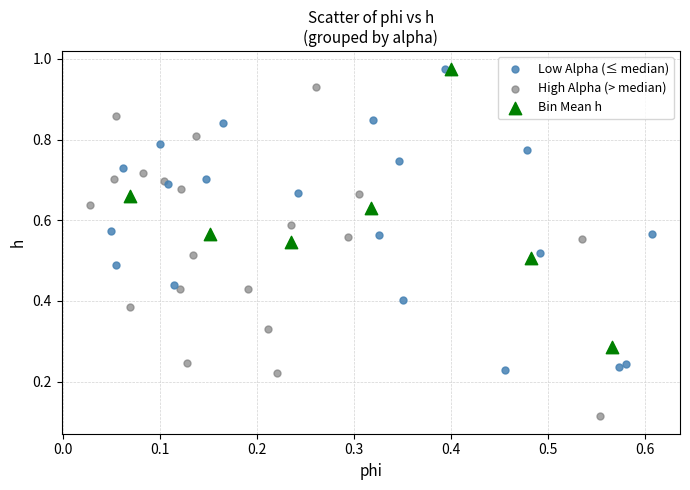

Which series has the largest Y range (max minus min)?

High Alpha (> median)